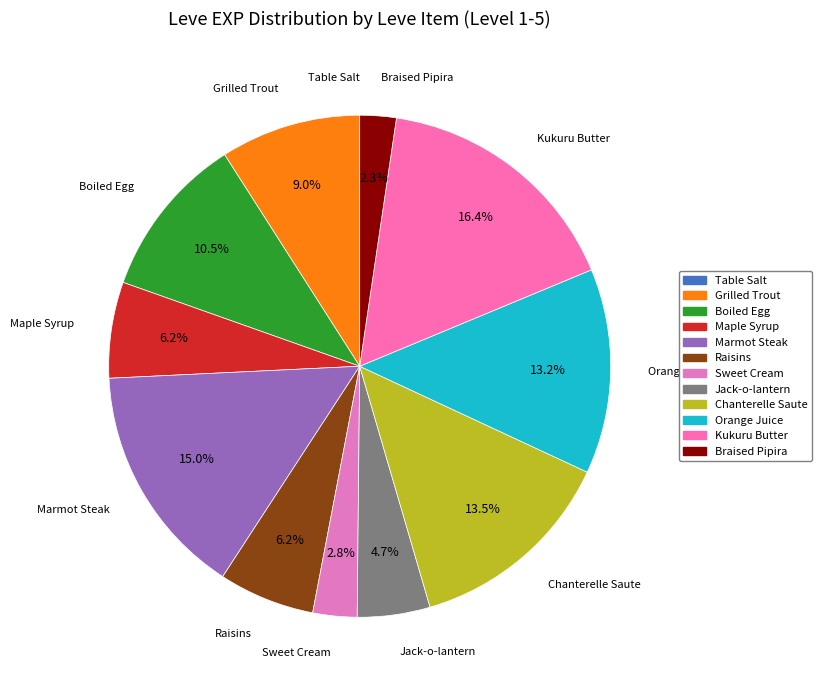

What is the largest slice in the pie chart?

Kukuru Butter